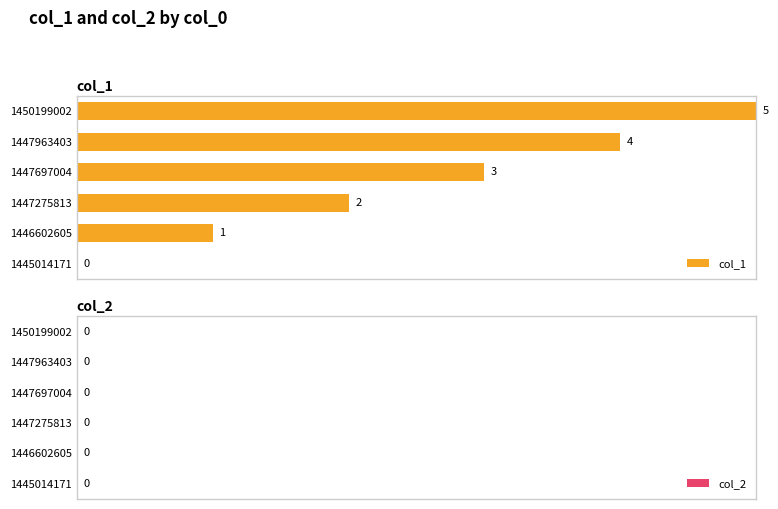

Count the number of data series in this chart.

1